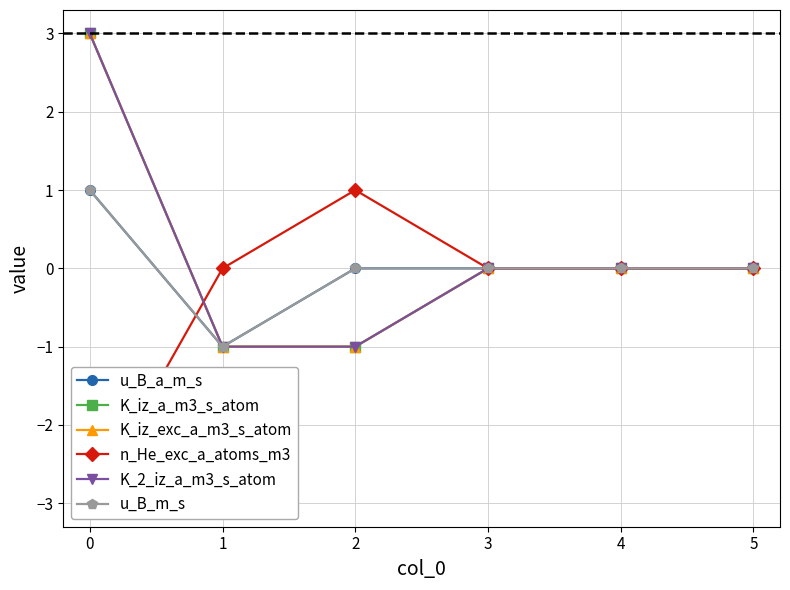

How many data points in u_B_m_s are less than 0?

1